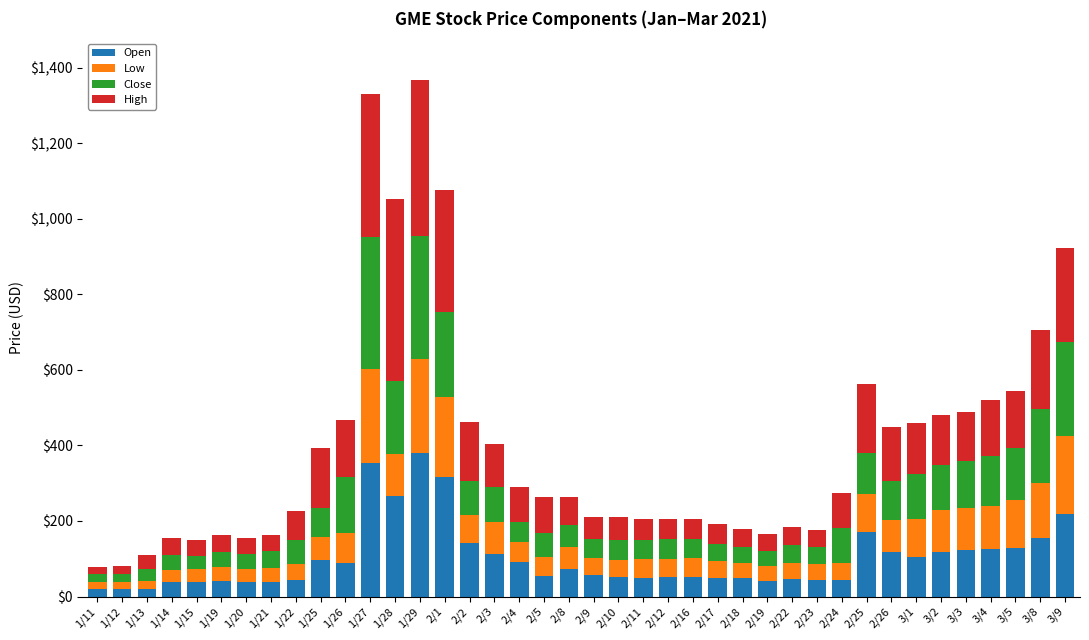

What is the total value across all series at 1/22?

226.7